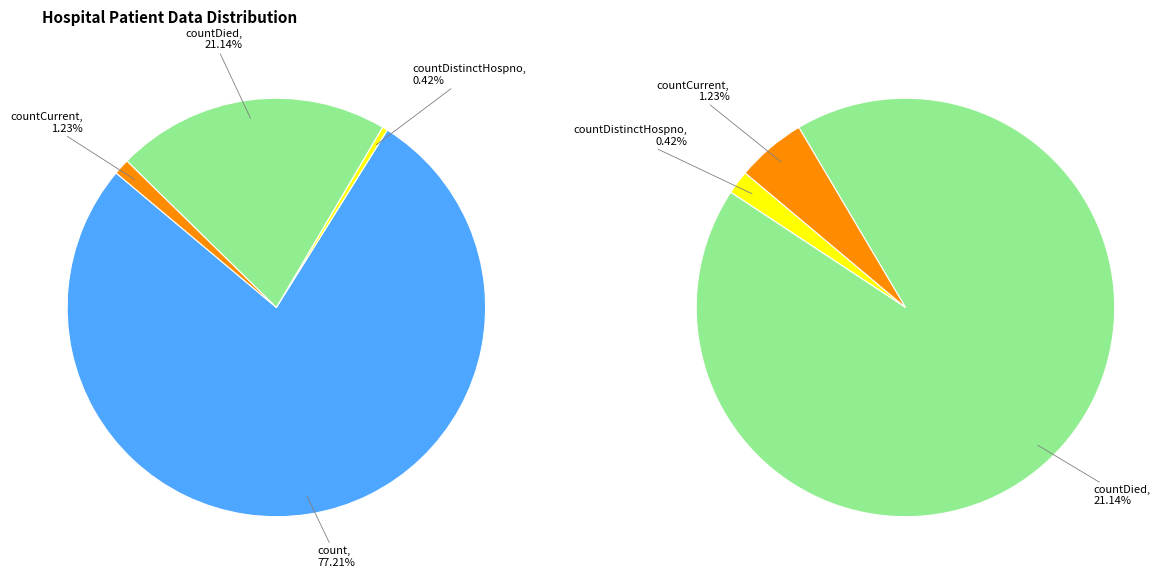

To the nearest percent, what portion does countCurrent represent?

1%